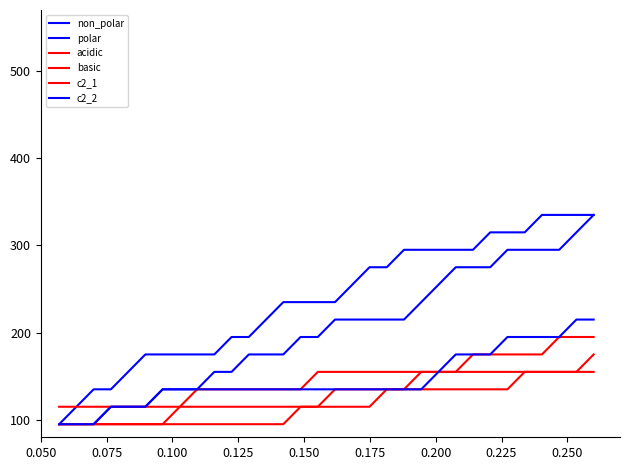

At how many categories does at least one series exceed 264?

14